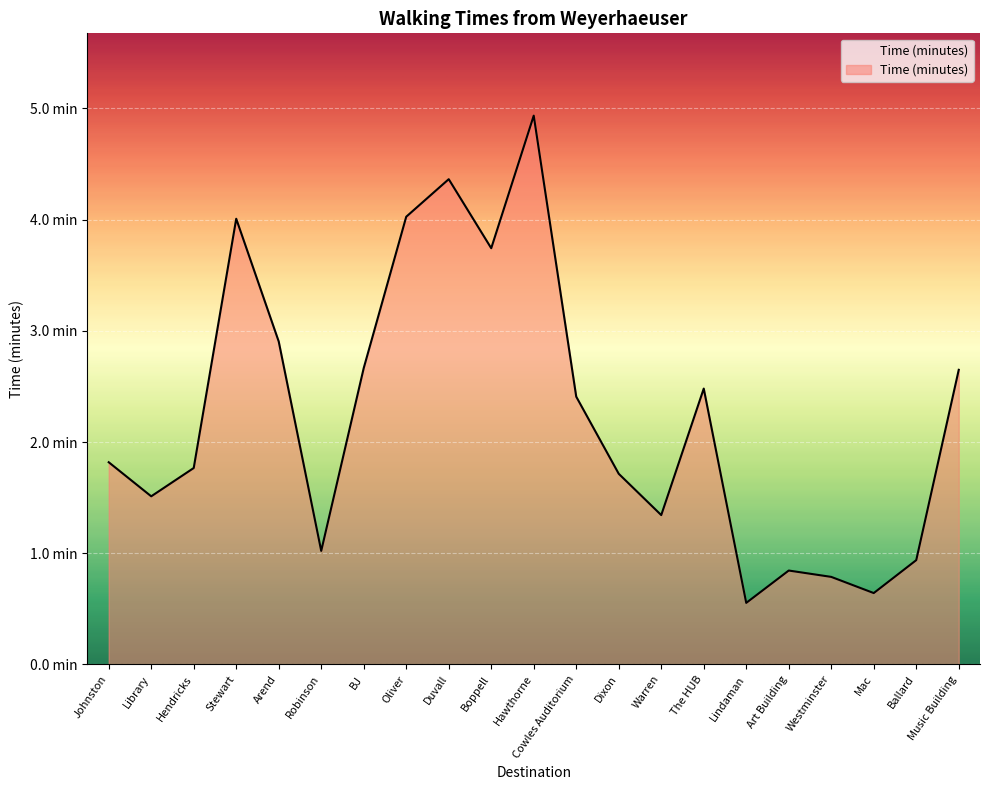

What is the smallest value displayed?

0.6